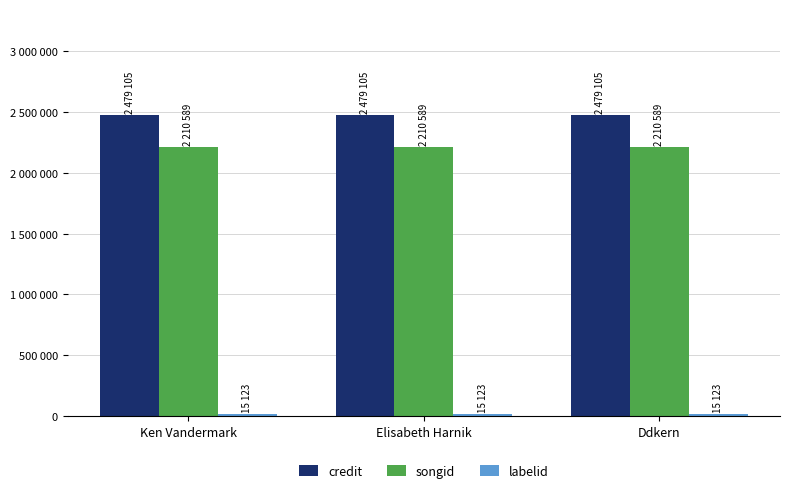

Which series has the largest range (max minus min)?

credit